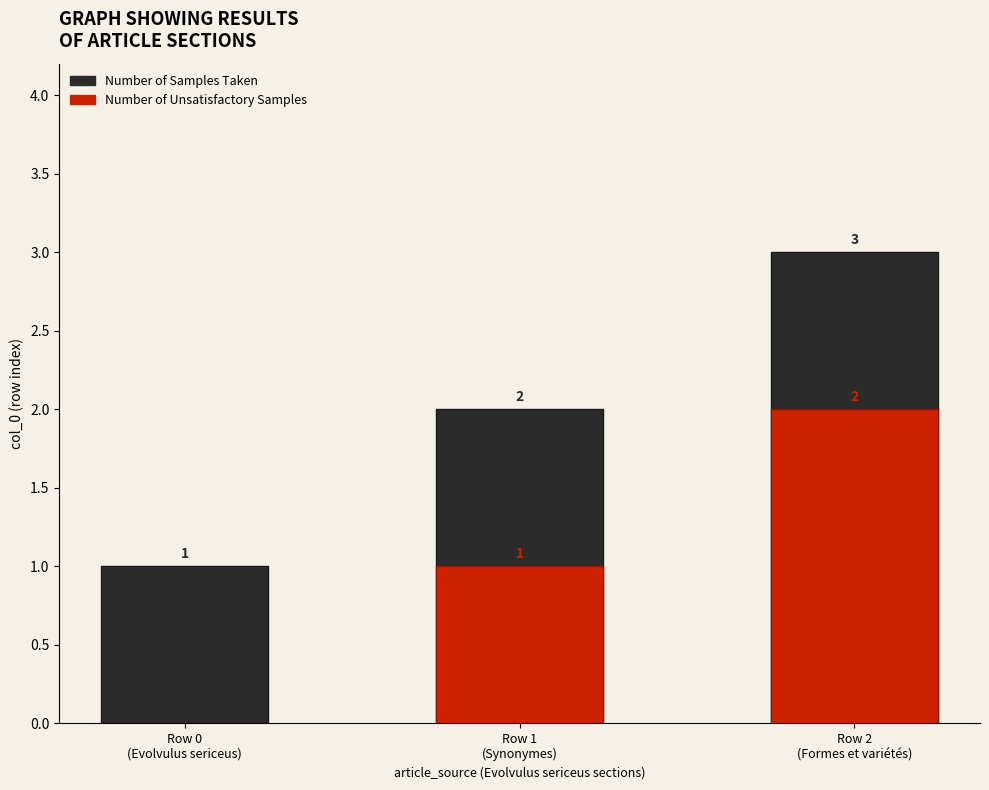

What is the value of the Number of Samples Taken bar at the 3rd from the left?

3